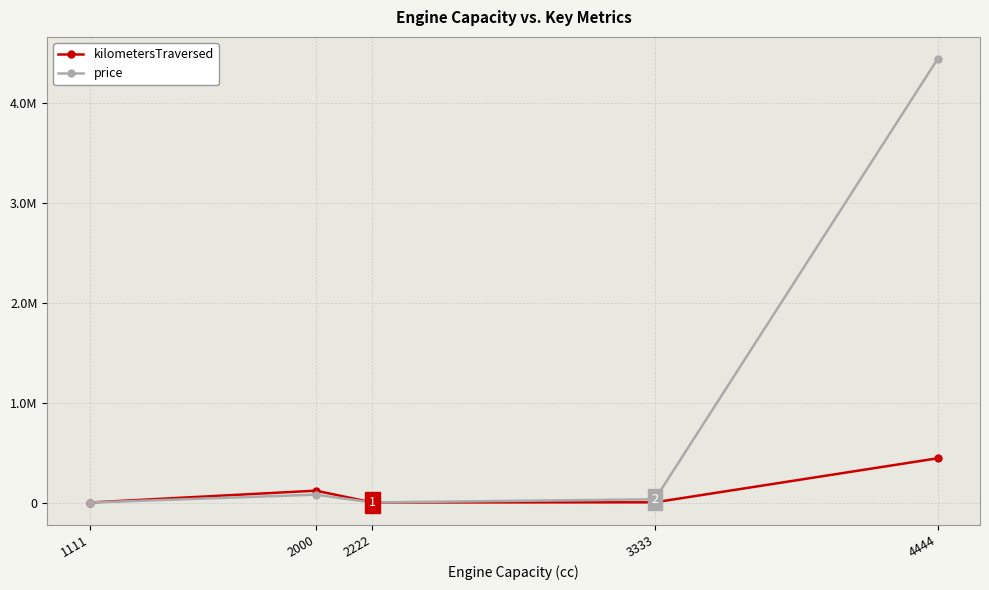

Does the chart have visible grid lines?

Yes